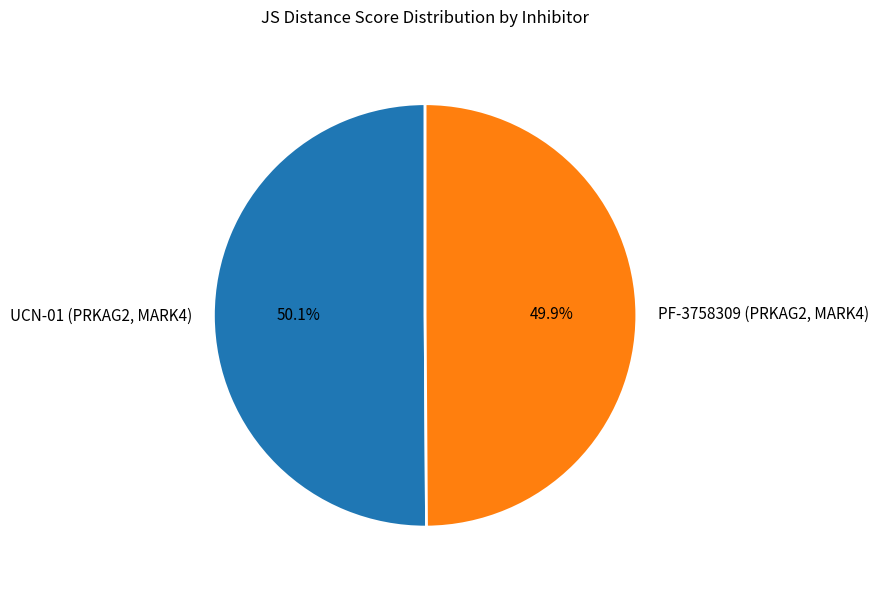

Count the number of slices in the pie.

2